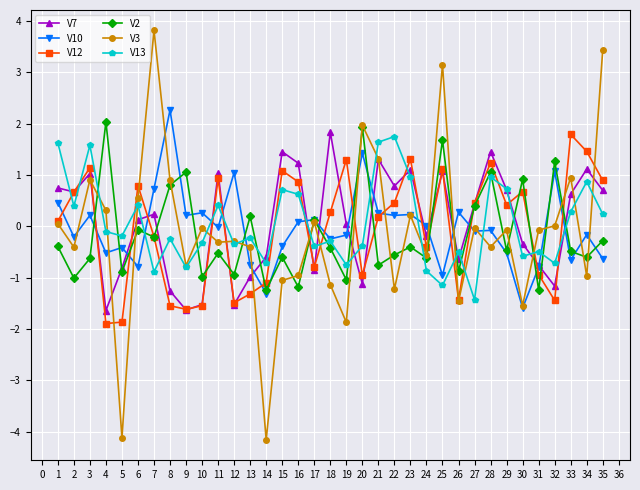

Is this an area chart (filled region under the line)?

No